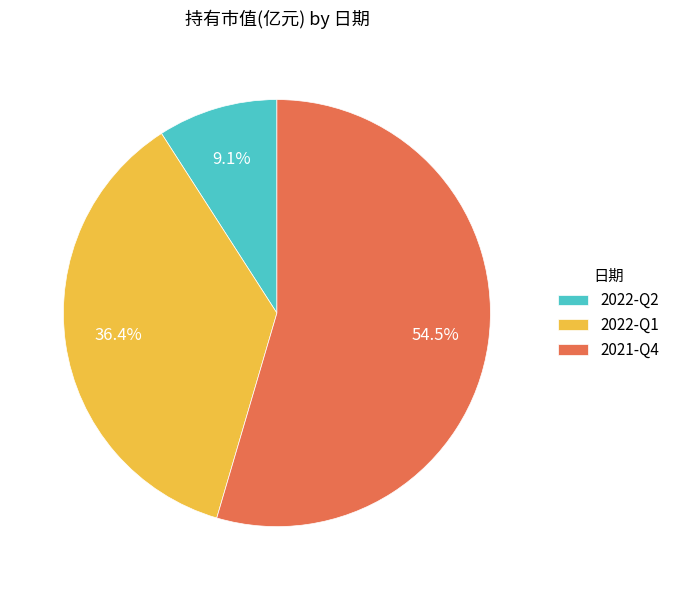

To the nearest percent, what percentage of the pie is 2022-Q1?

36%